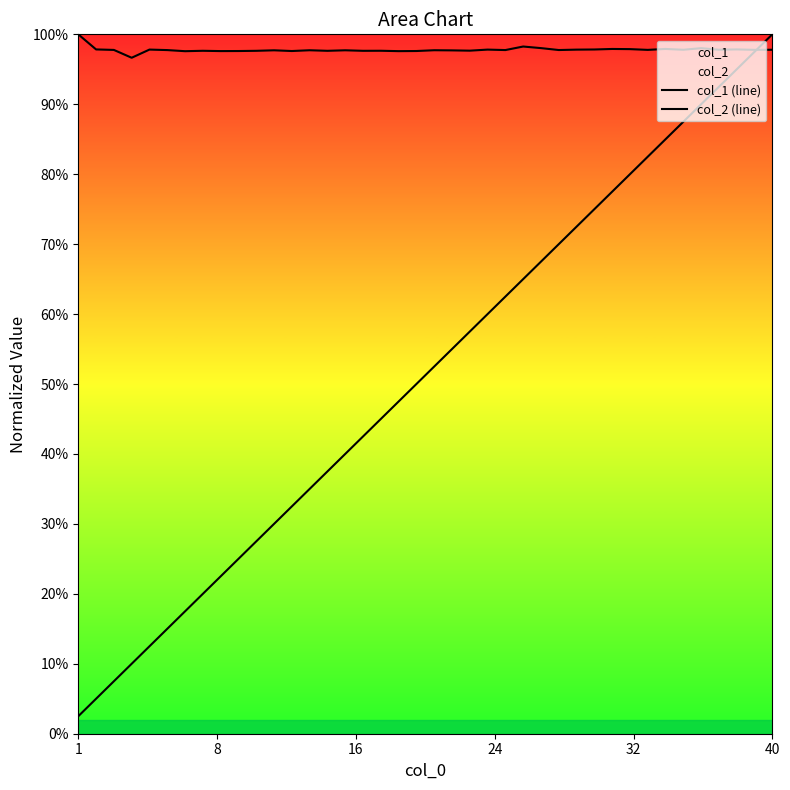

Which series has the widest spread of values?

col_1 (line)